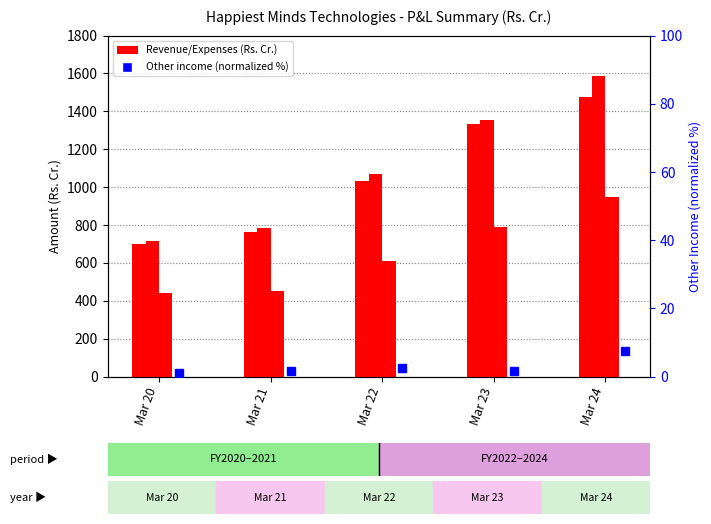

Which label corresponds to the largest value in the chart?

Mar 24